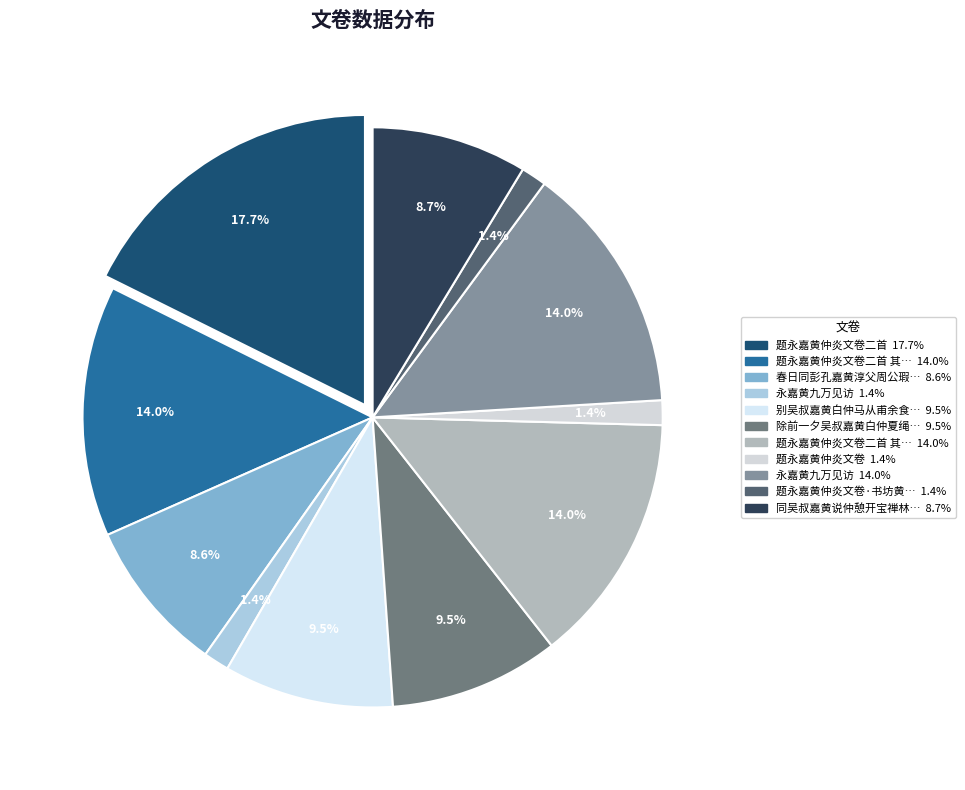

Rank the categories by value from lowest to highest.

题永嘉黄仲炎文卷, 题永嘉黄仲炎文卷·书坊黄册诱儿童, 永嘉黄九万见访, 春日同彭孔嘉黄淳父周公瑕章道华刘子威袁鲁望魏季朗舍弟过张伯起幼于园亭探韵得梅字, 同吴叔嘉黄说仲憩开宝禅林浮屠雪山设伊蒲供并出纸索书即席赋得云字别二山人, 除前一夕吴叔嘉黄白仲夏绳卿过集得杯字, 别吴叔嘉黄白仲马从甫余食其四子, 永嘉黄九万见访, 题永嘉黄仲炎文卷二首 其二, 题永嘉黄仲炎文卷二首 其一, 题永嘉黄仲炎文卷二首